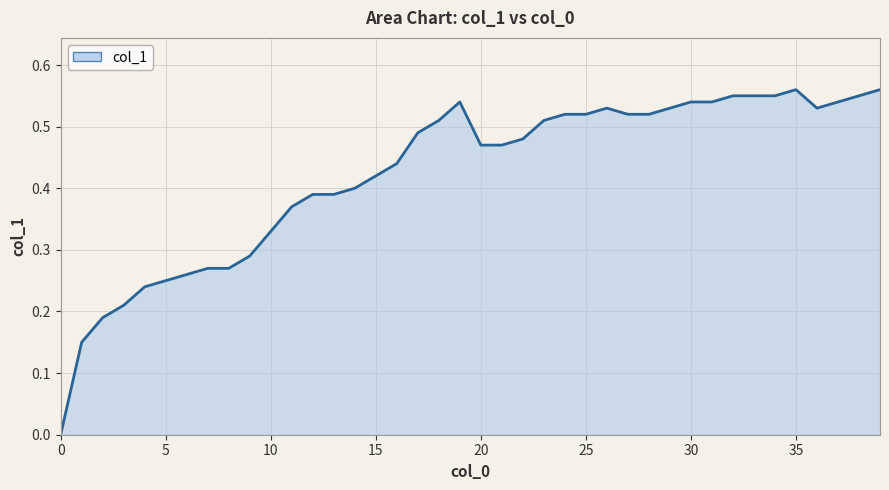

The value at 25 is 0.1. True or false?

False